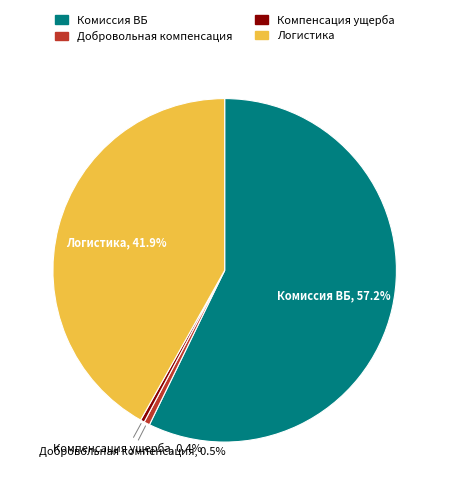

Does Логистика represent more than half of the total?

No